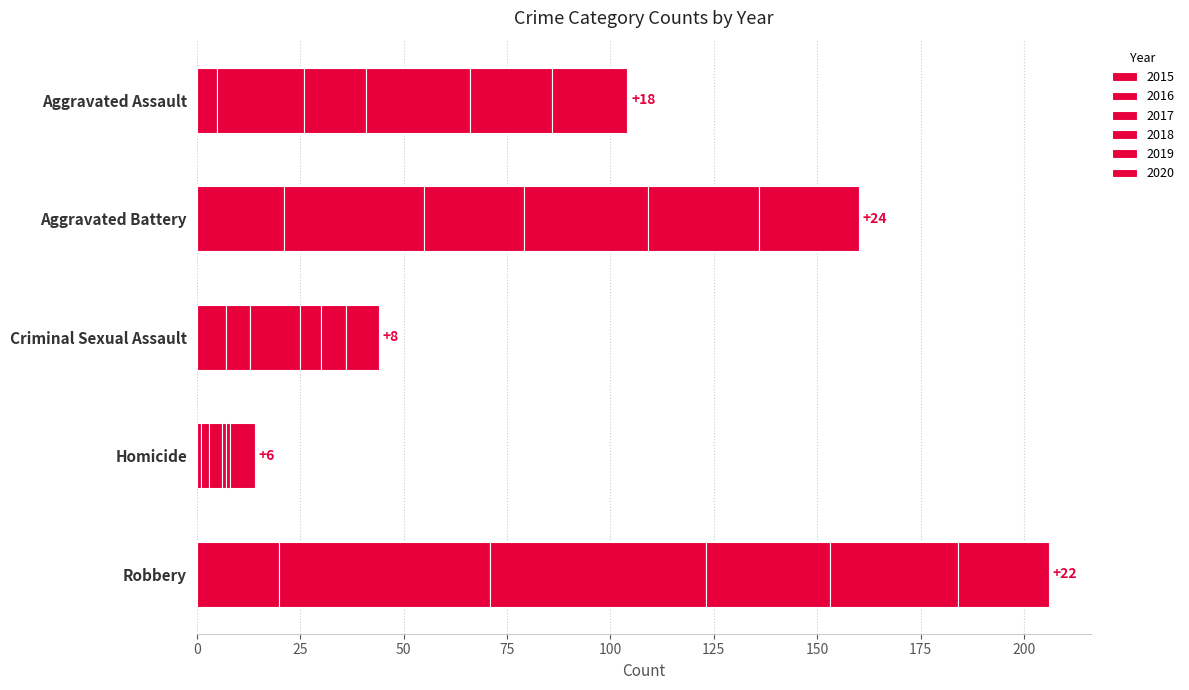

Count the number of data series in this chart.

6